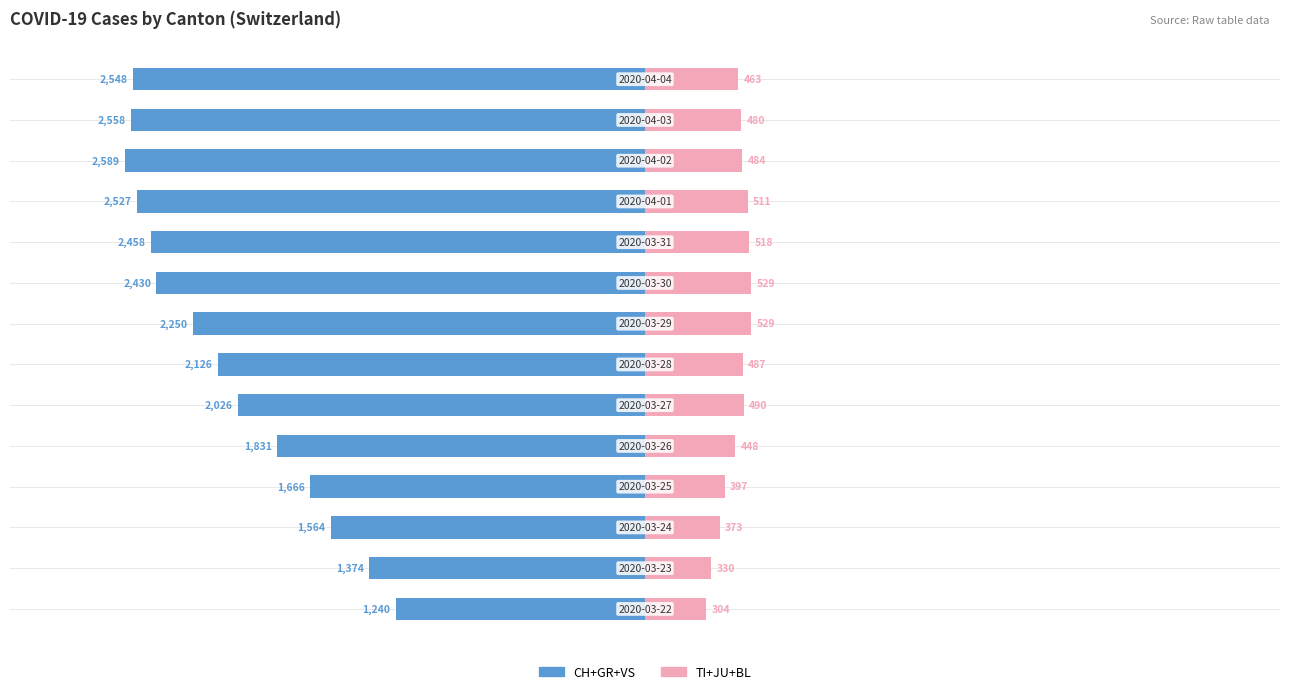

The CH+GR+VS series shows -1831 at 4. True or false?

True